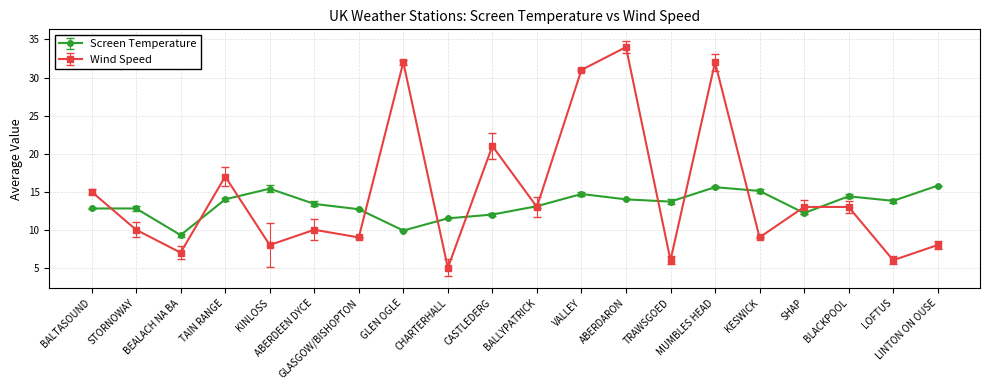

Between MUMBLES HEAD and SHAP, which series saw the biggest shift?

Wind Speed